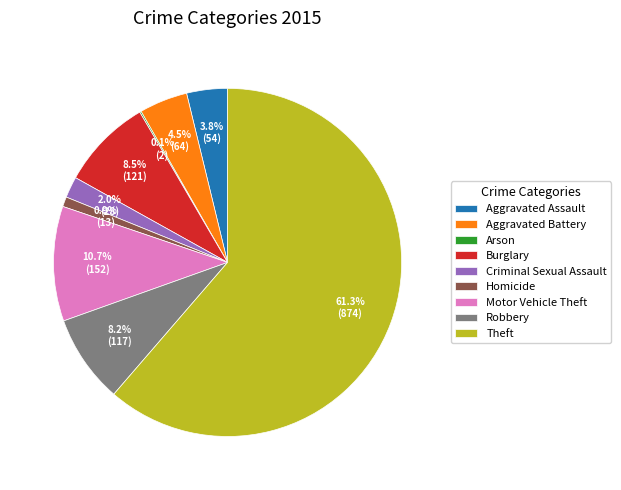

Does any single category account for the majority?

Yes